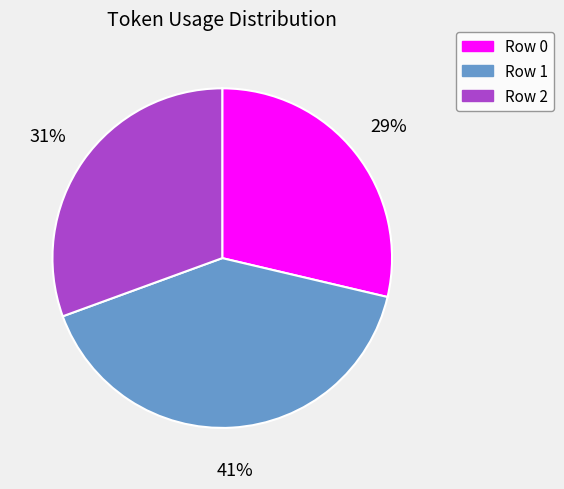

Rank the categories by value from lowest to highest.

Row 0, Row 2, Row 1